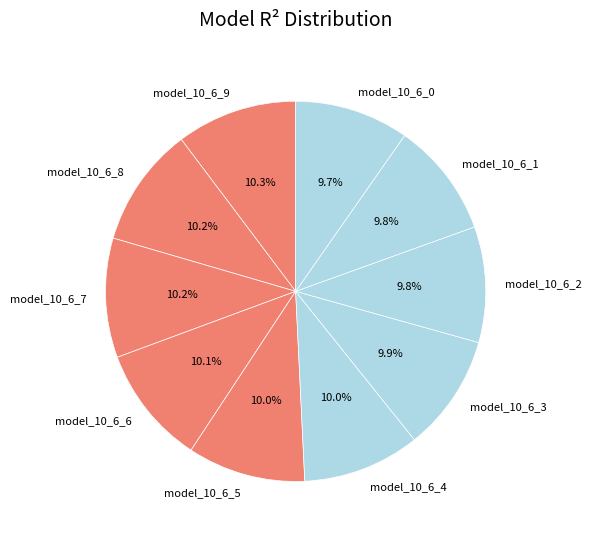

How many slices are in this pie chart?

10